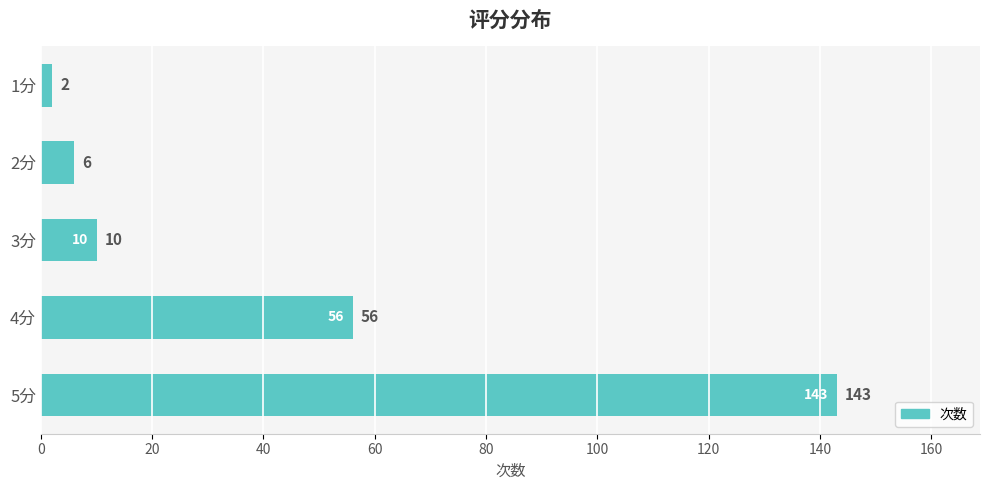

Are the bars horizontal?

Yes